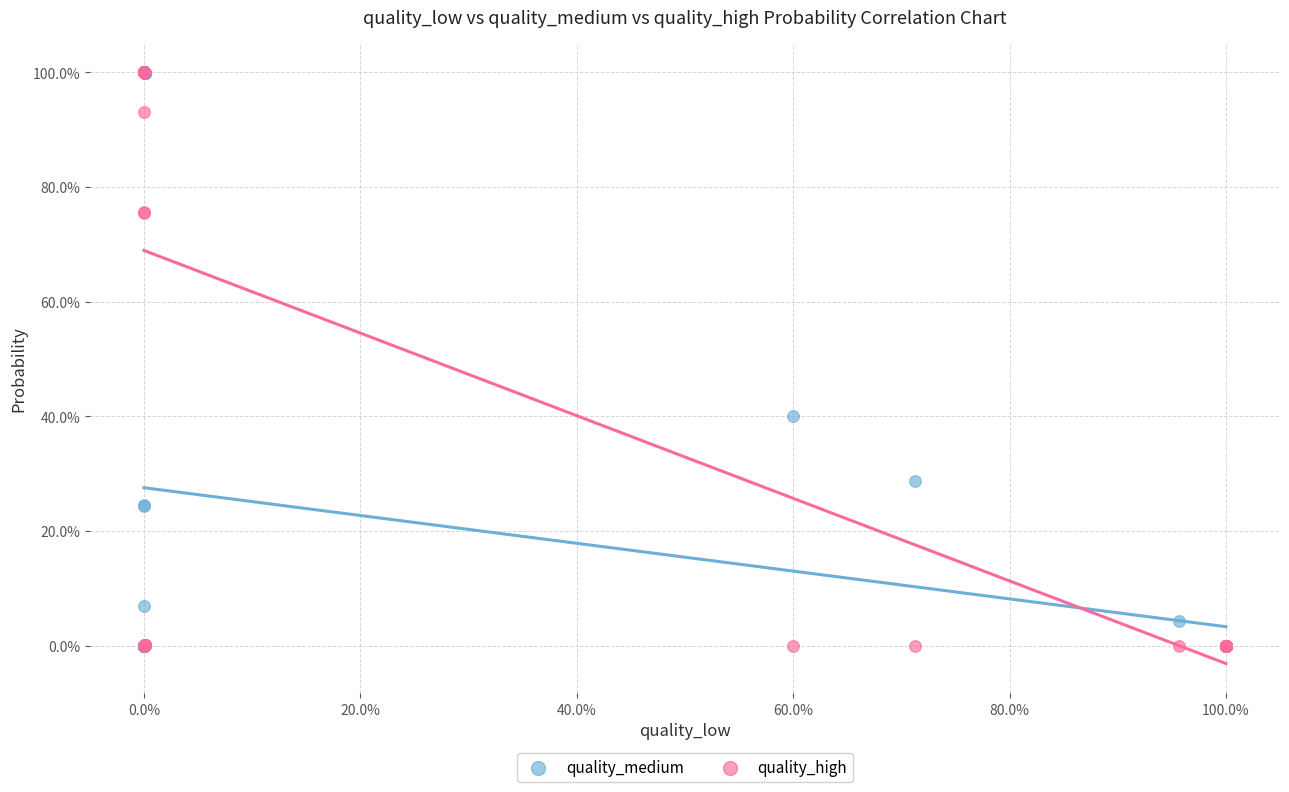

What are all the series names shown in the legend?

quality_medium, quality_high